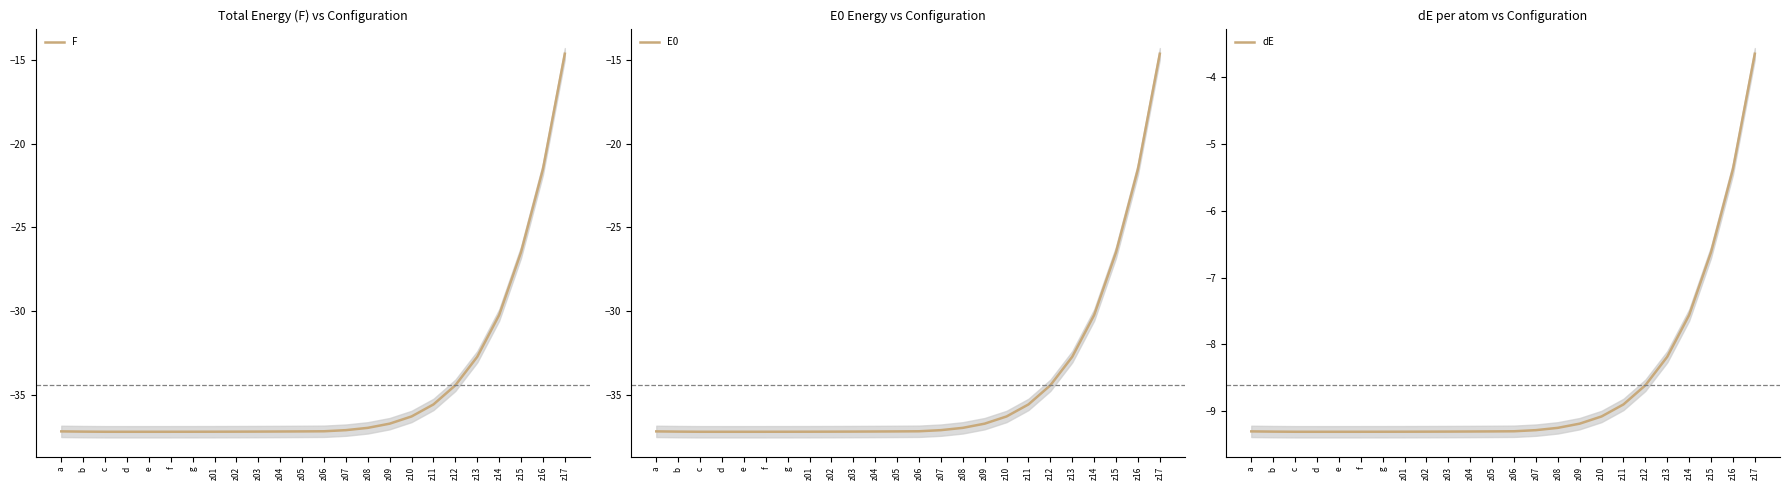

Is this an area chart (filled region under the line)?

No